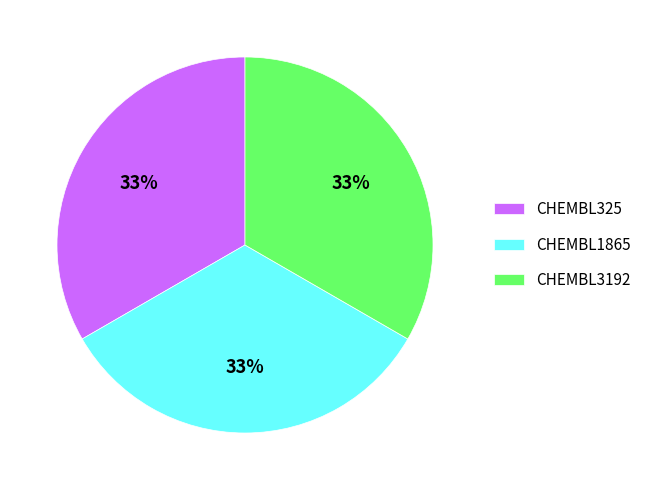

What is the ratio of the value at CHEMBL3192 to the value at CHEMBL325?

1.0